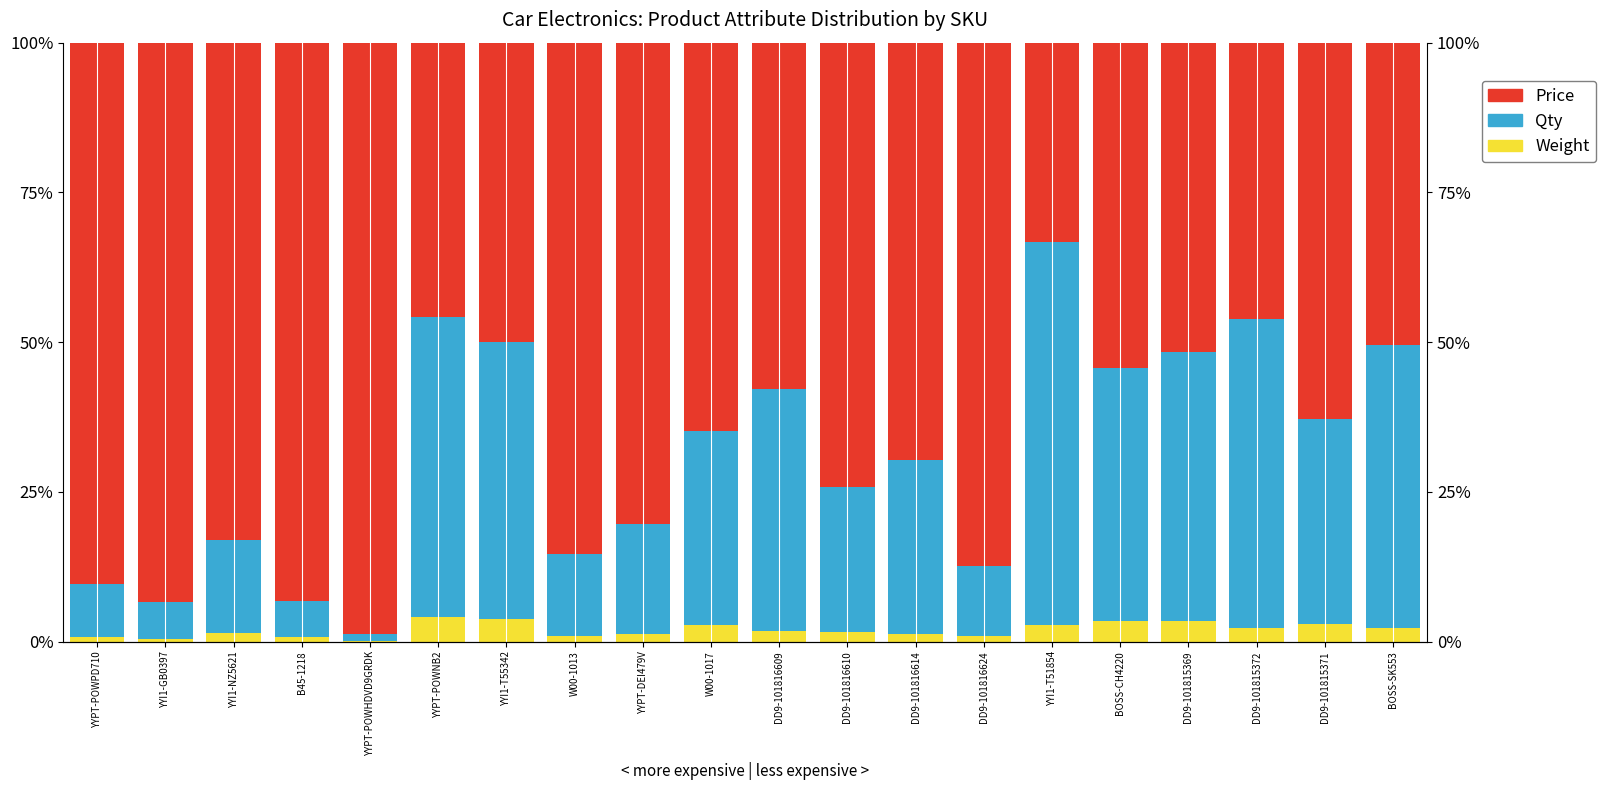

List the series in order of their peak value, highest first.

Price, Qty, Weight